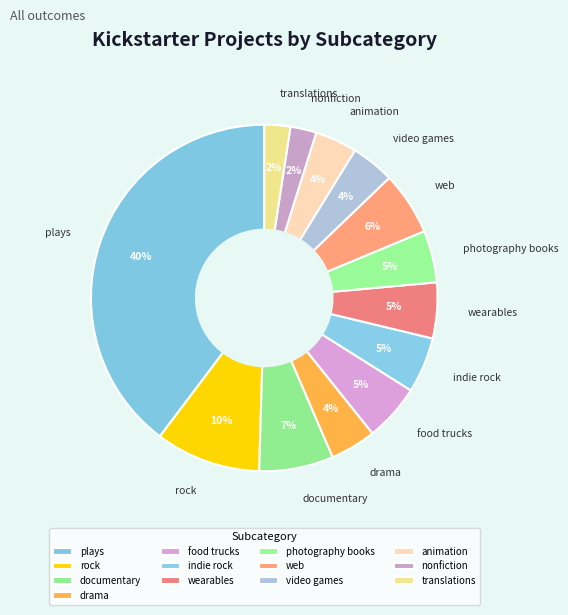

Which slice is the largest?

plays